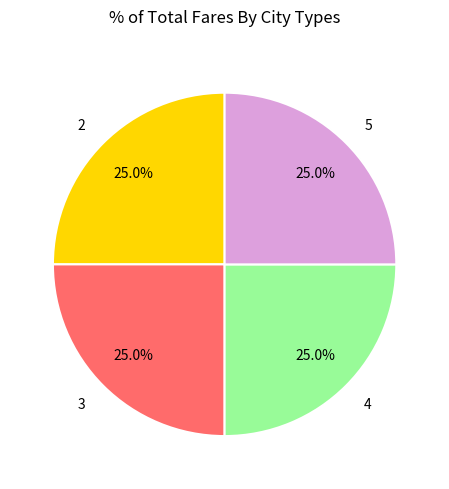

To the nearest percent, what is the difference between the largest and smallest slice percentages?

0%